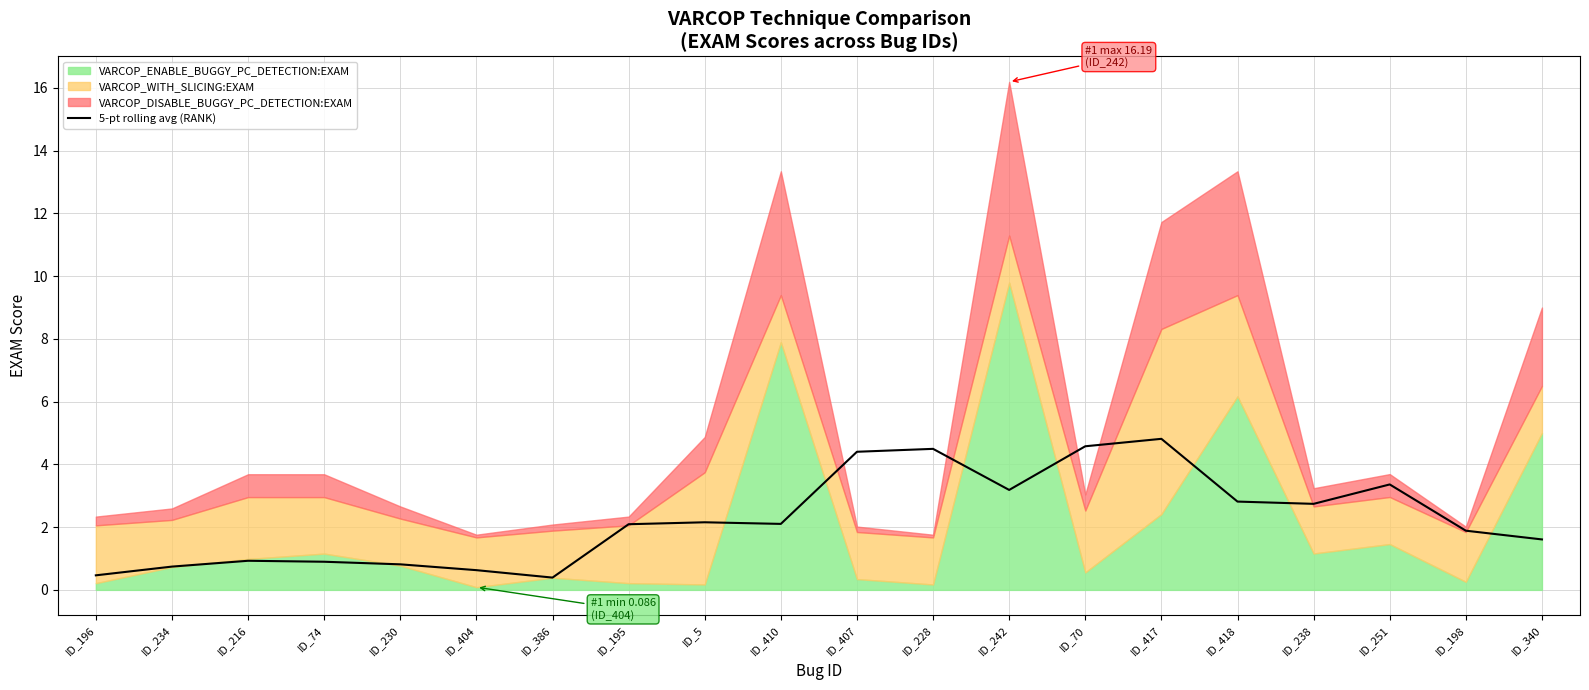

What is the highest value of the 5-pt rolling avg (RANK) series?

4.8